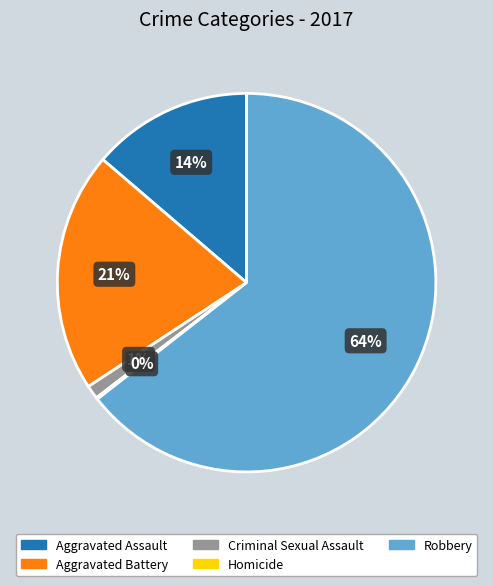

Which category has the biggest portion of the pie?

Robbery